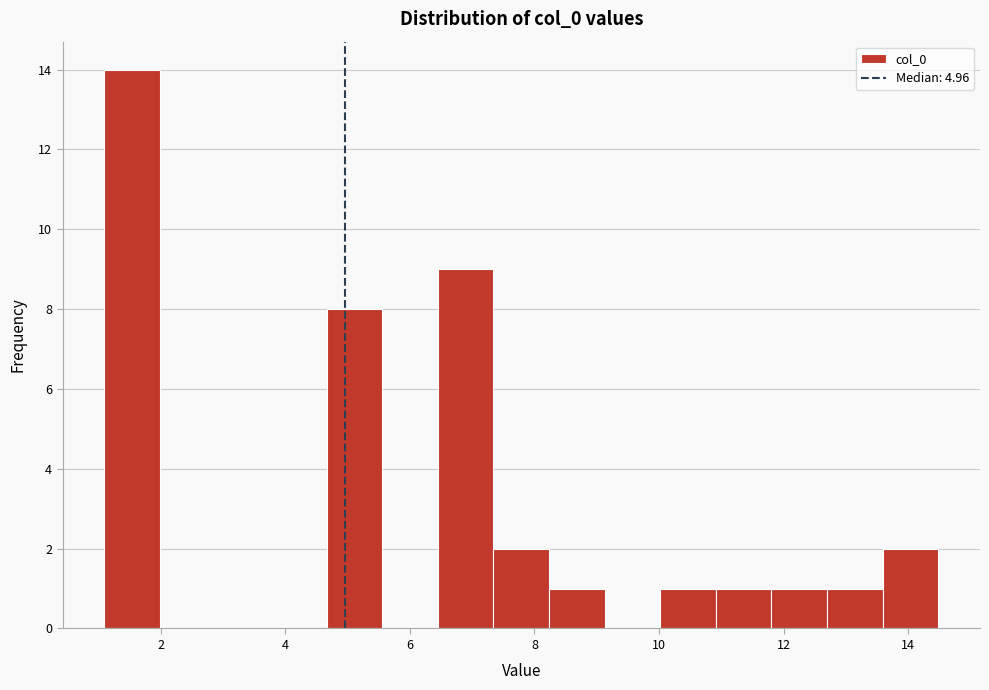

Over which range of the x-axis is the bar tallest?

1.0 to 2.0